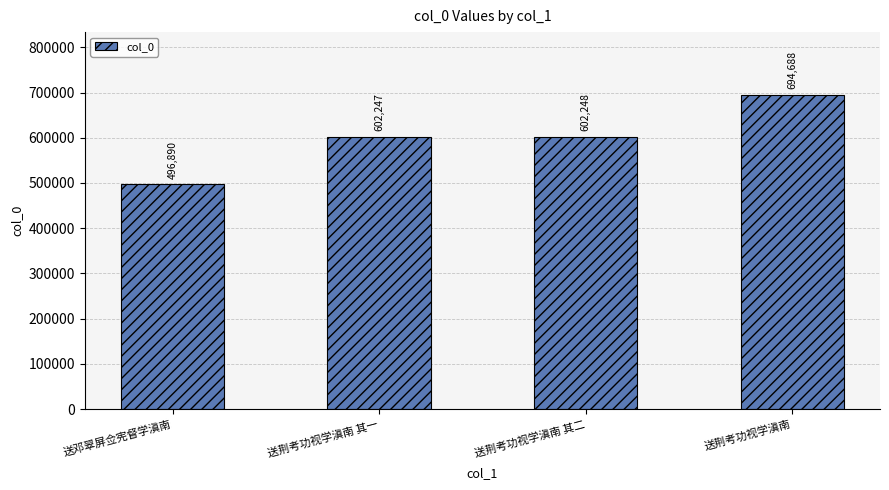

Reading right to left, list all the values displayed in this chart.

694688	602248	602247	496890